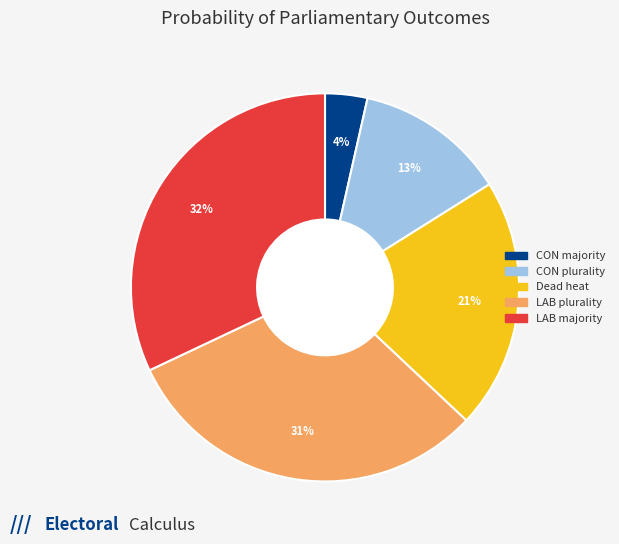

To the nearest percent, what is the difference between the largest and smallest slice percentages?

28%